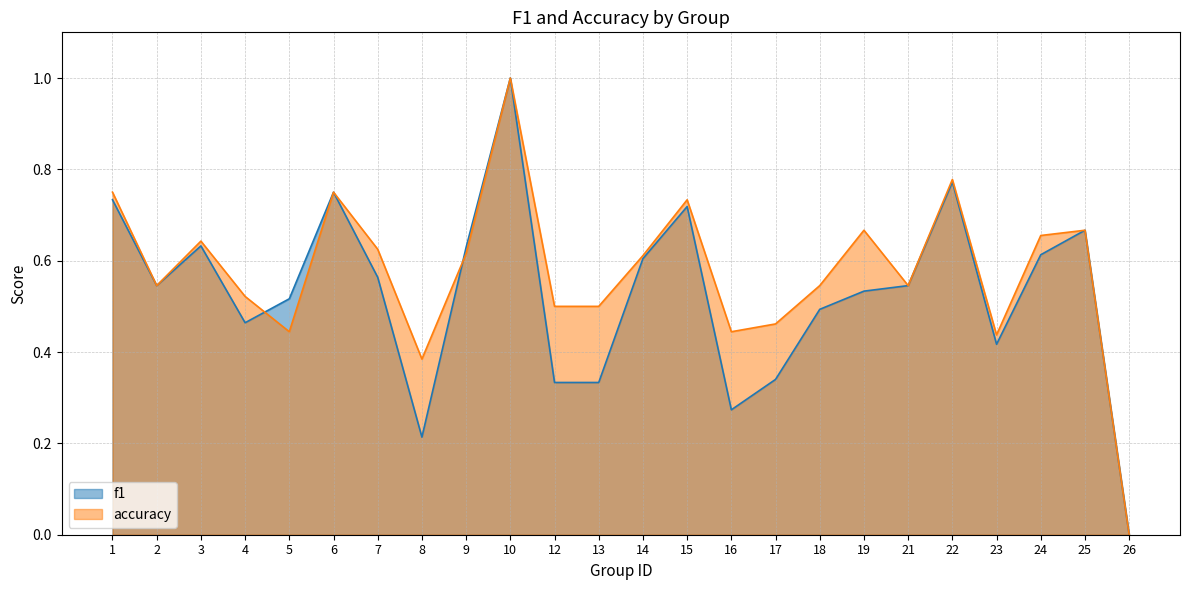

What is the maximum value shown in the chart?

1.0